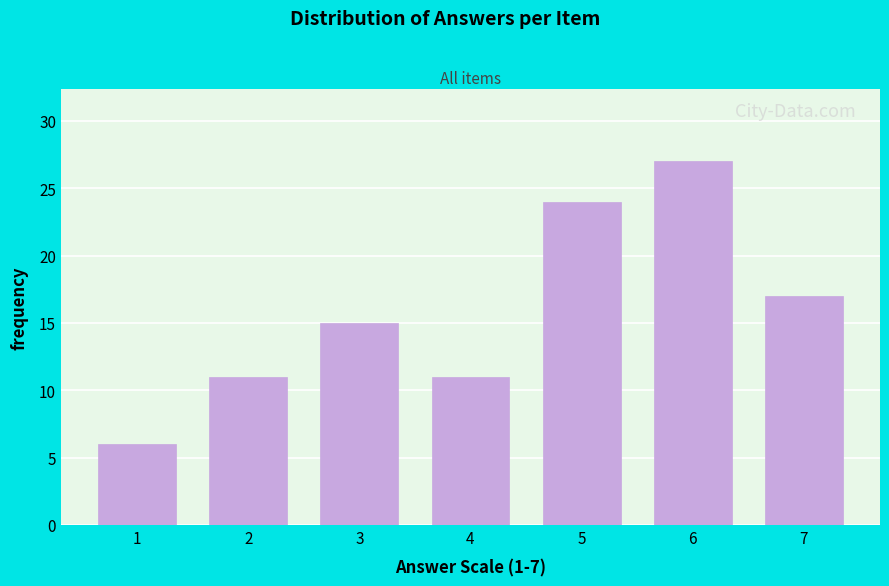

Reading left to right, what are all the values shown in this chart?

6	11	15	11	24	27	17